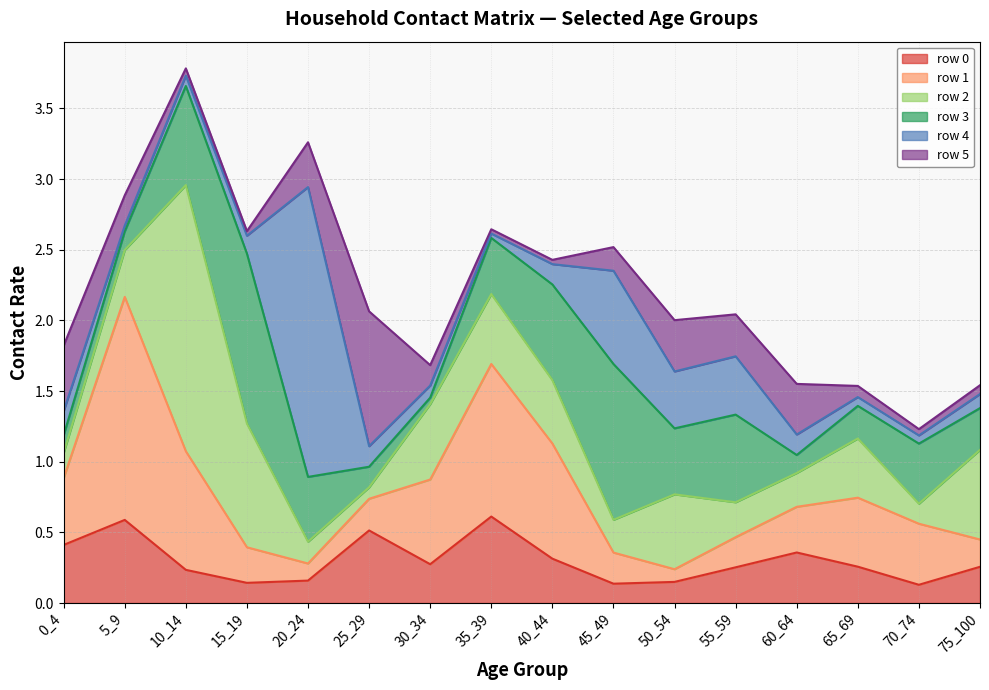

List the series in order of their peak value, highest first.

row_4, row_2, row_1, row_3, row_5, row_0